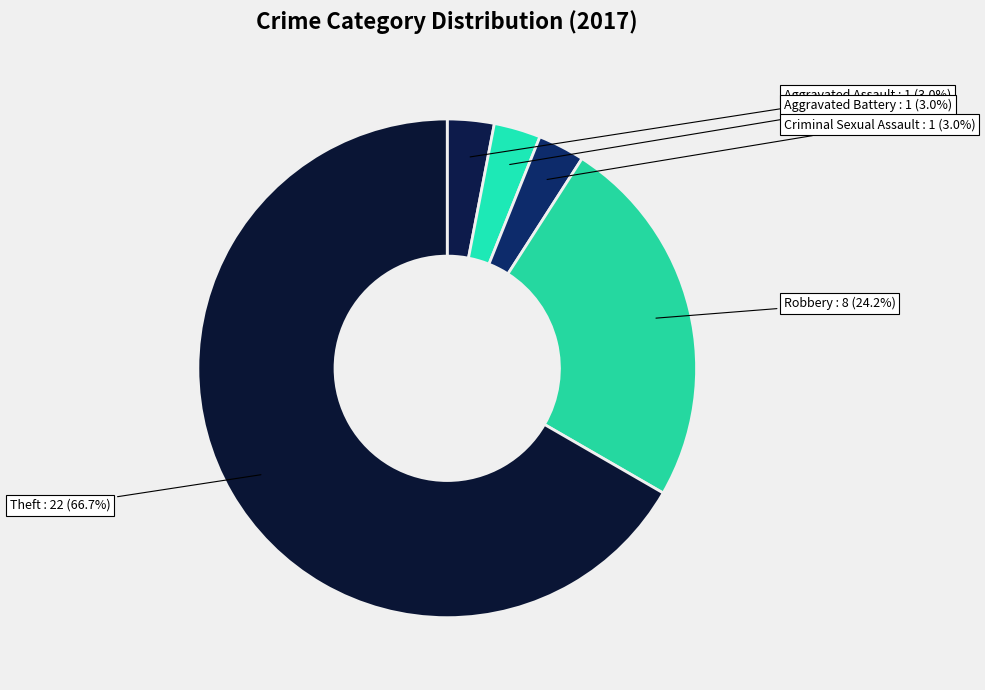

To the nearest percent, what is the average slice percentage?

20%